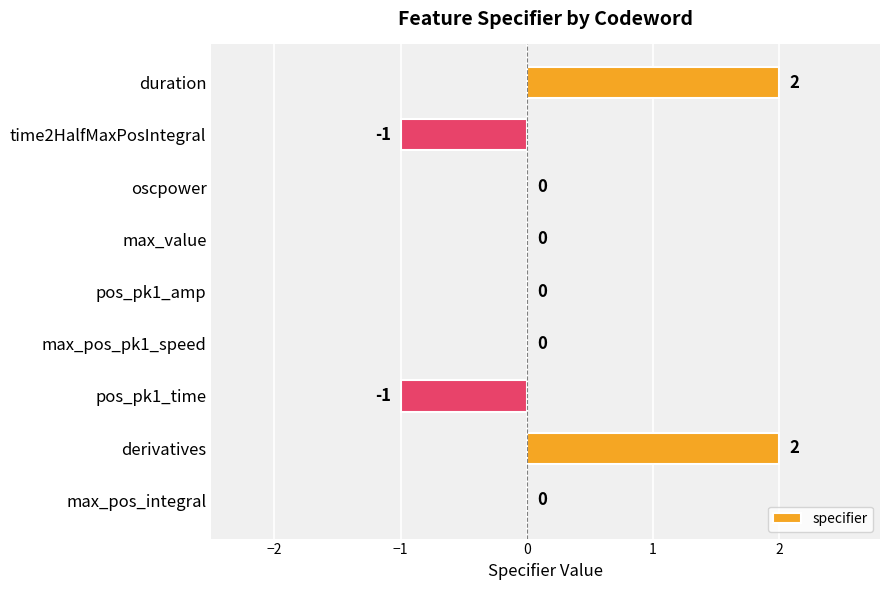

True or false: the data shows 1 at max_value.

False